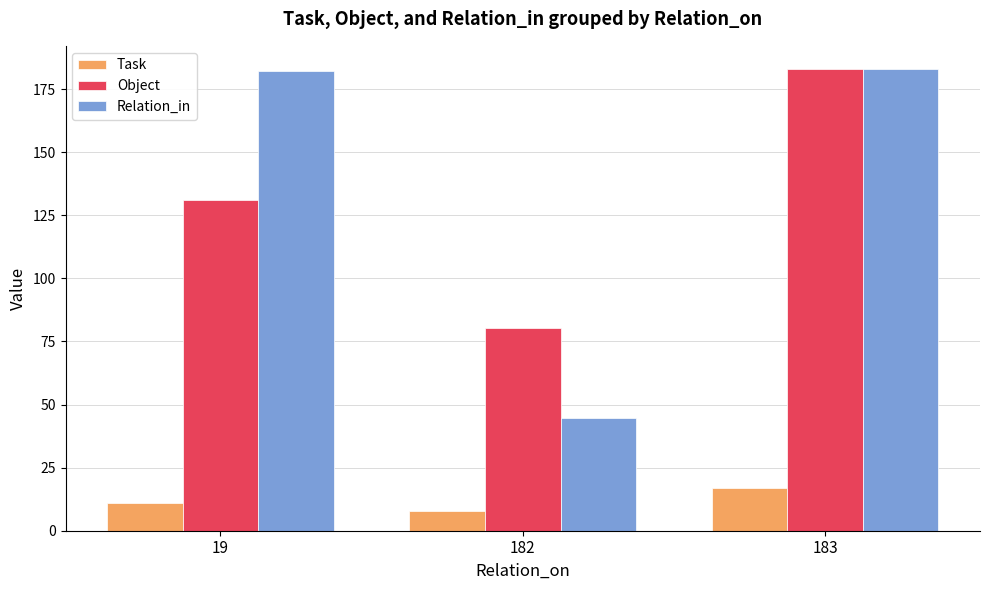

At 19, list the series in order from largest to smallest.

Relation_in, Object, Task